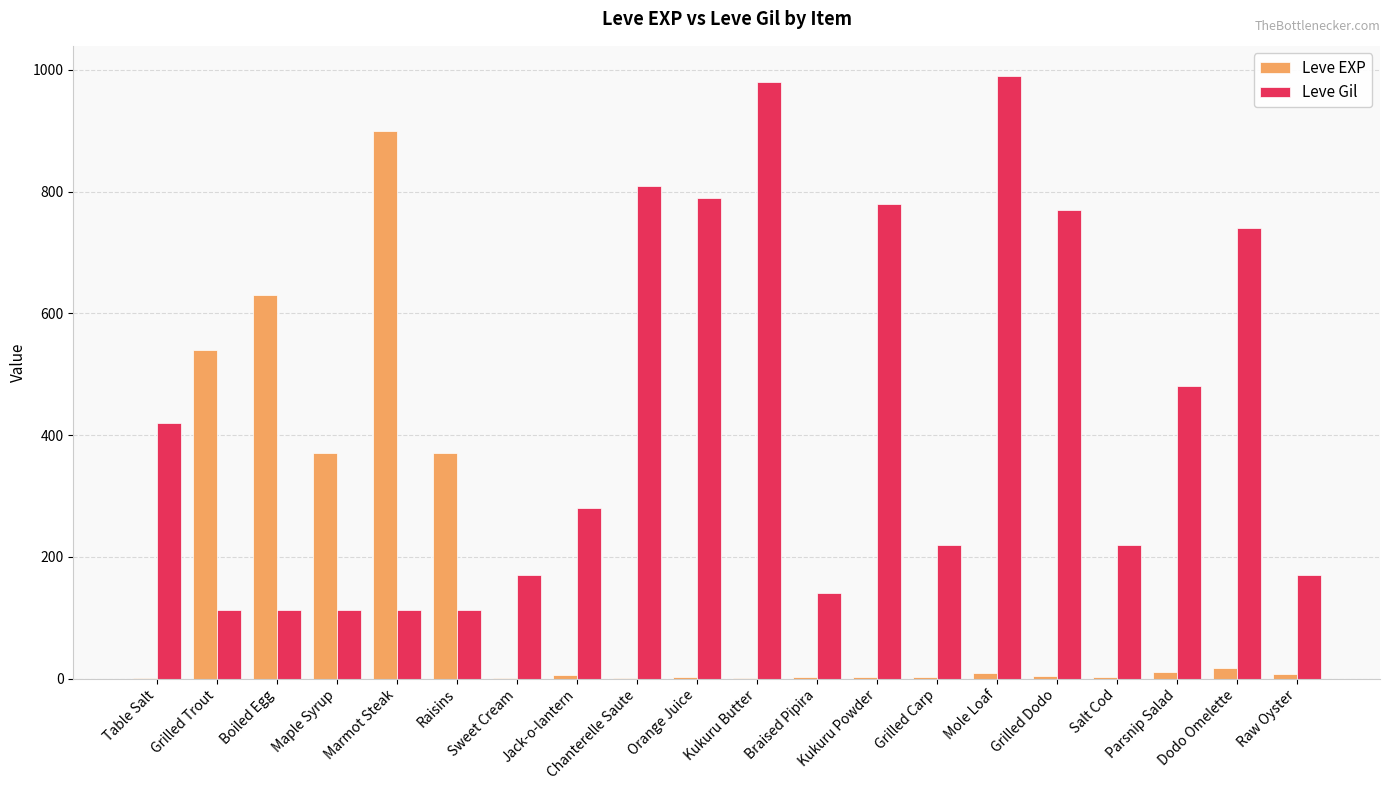

Which series has the largest total across all categories?

Leve Gil